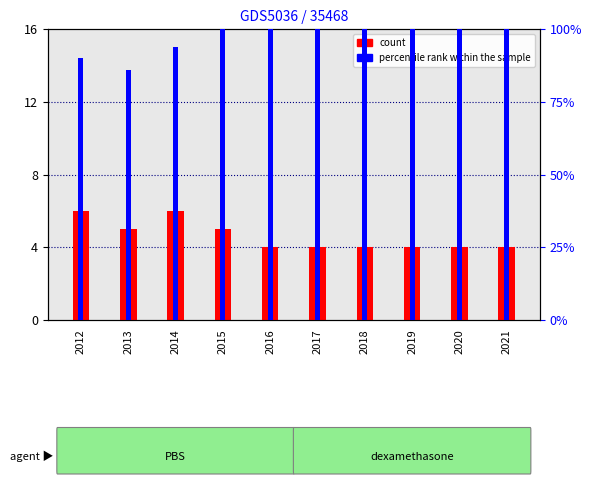

What is the highest value of the percentile rank within the sample series?

112